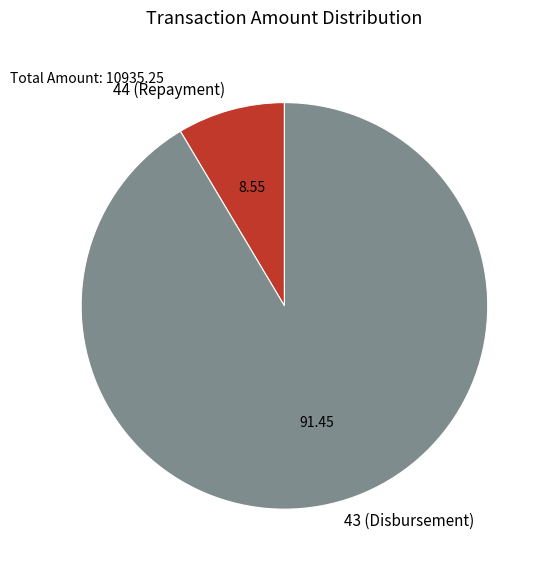

Is 44 (Repayment) the majority of the pie?

No